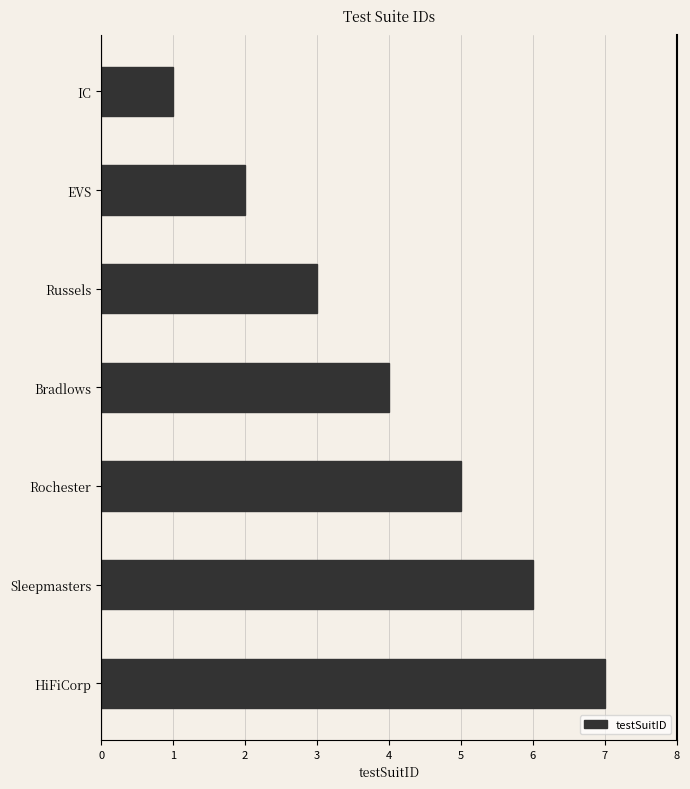

What is the difference between the values at Rochester and EVS?

3